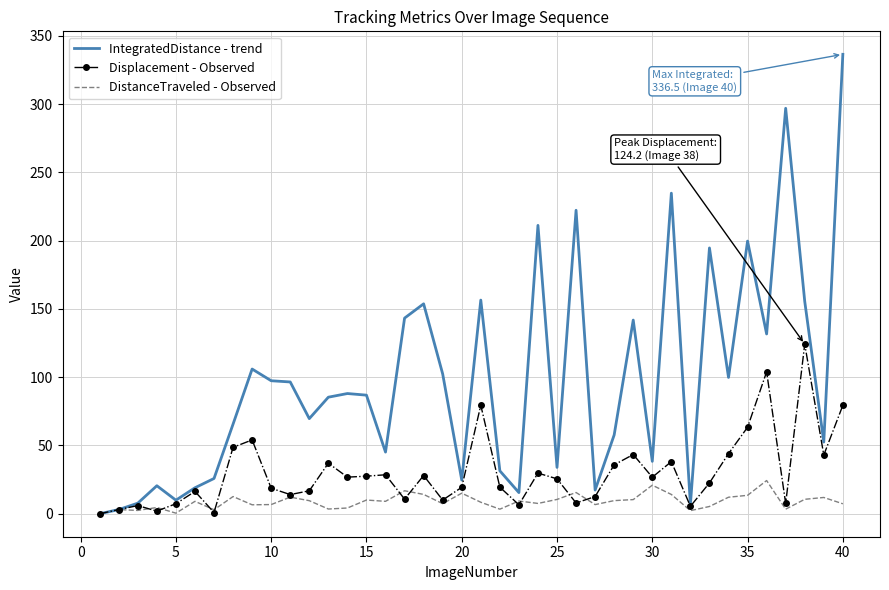

Rank the series by their maximum value, from lowest to highest.

DistanceTraveled - Observed, Displacement - Observed, IntegratedDistance - trend